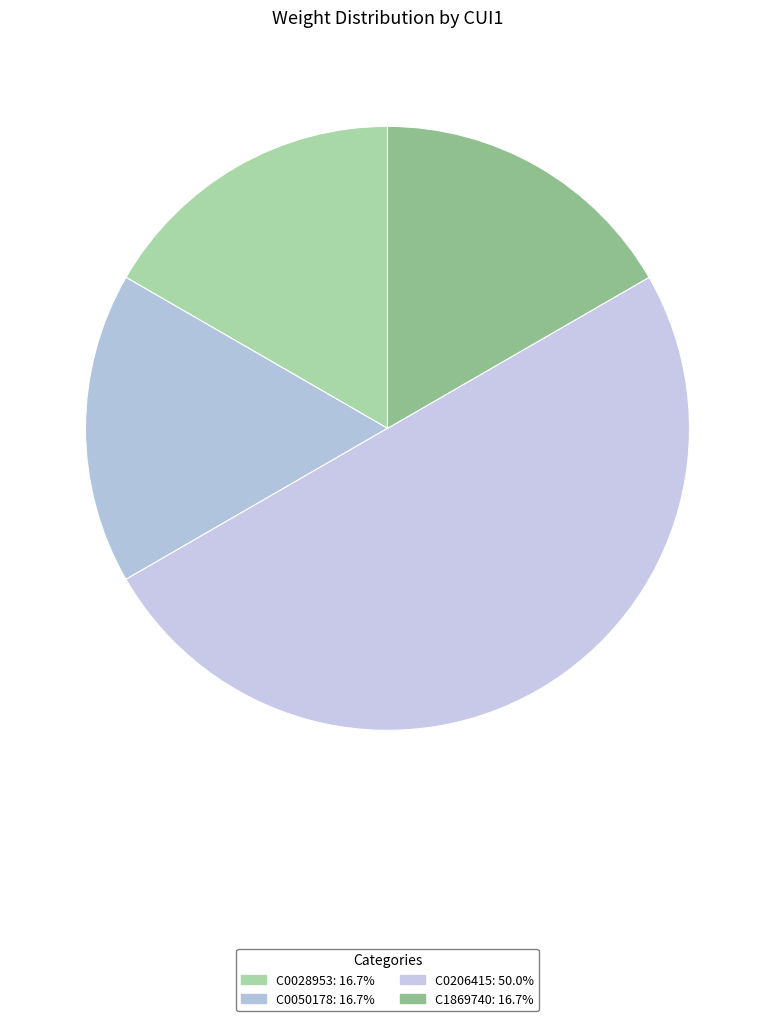

The C1869740 slice represents 8% of the pie. True or false?

False